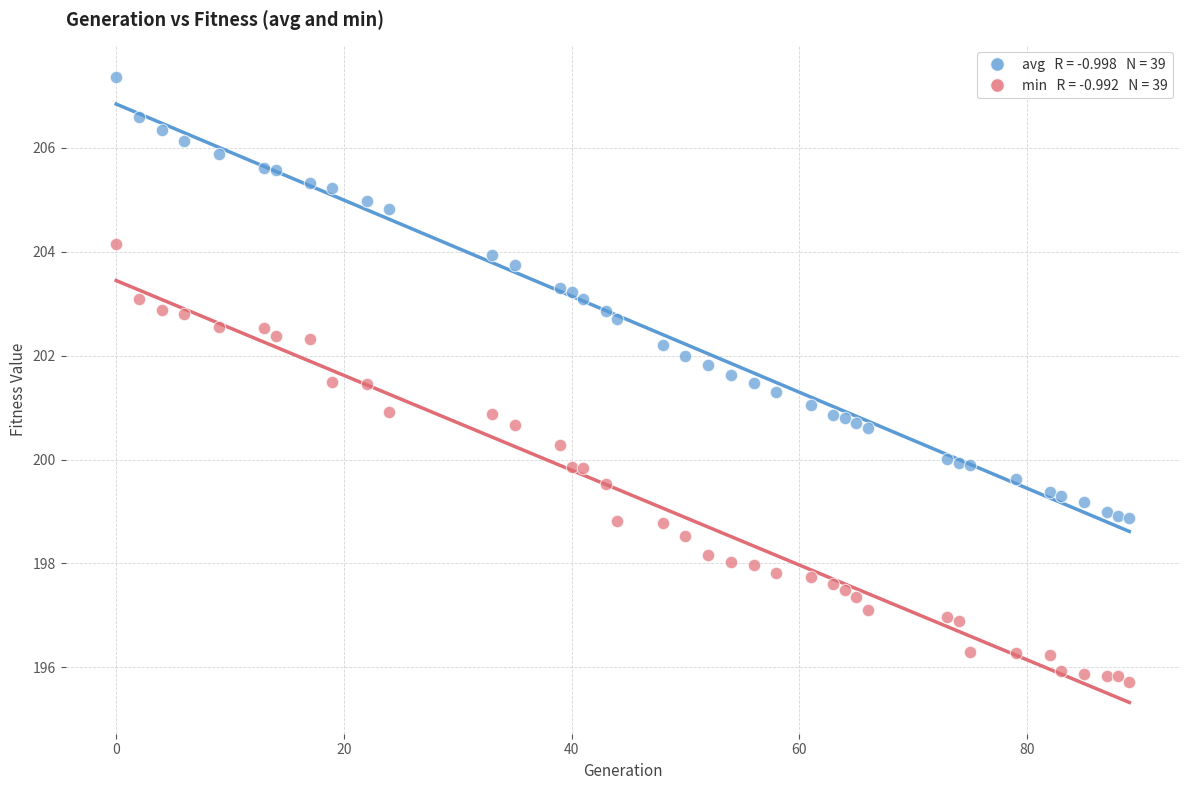

Across all data points, what is the range of X values (max minus min)?

89.0